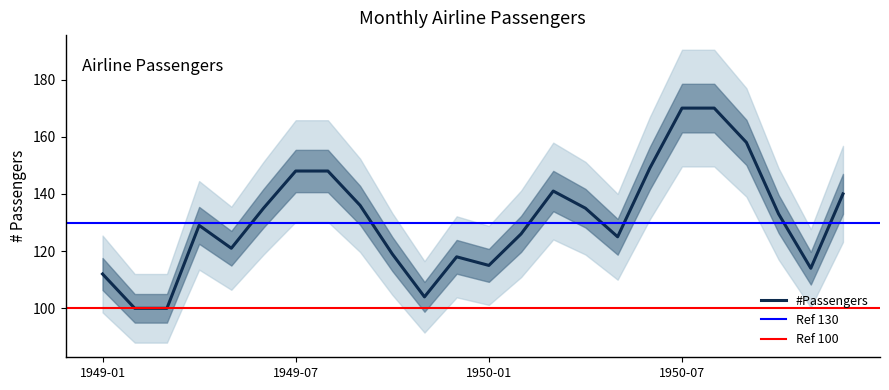

List the labels in order of value, largest first.

1950-07, 1950-08, 1950-09, 1950-06, 1949-07, 1949-08, 1950-03, 1950-12, 1949-09, 1949-06, 1950-04, 1950-10, 1949-04, 1950-02, 1950-05, 1949-05, 1949-10, 1949-12, 1950-01, 1950-11, 1949-01, 1949-11, 1949-02, 1949-03